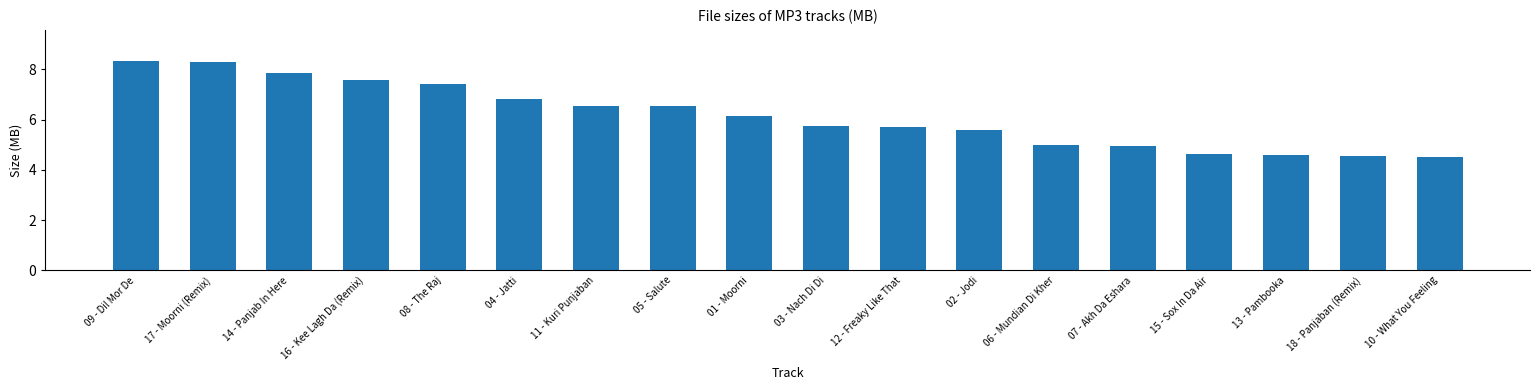

How many bars are there in total?

18